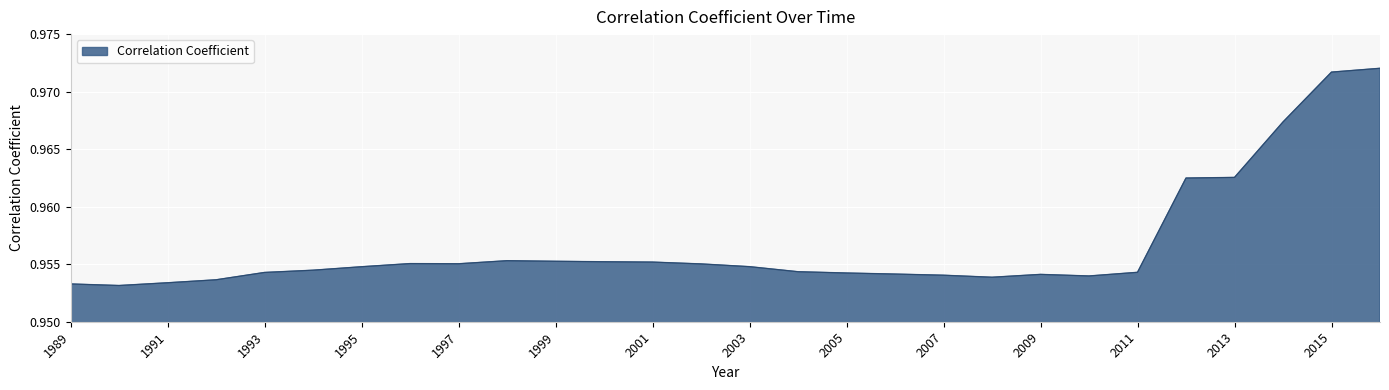

What is the minimum value shown in the chart?

1.0